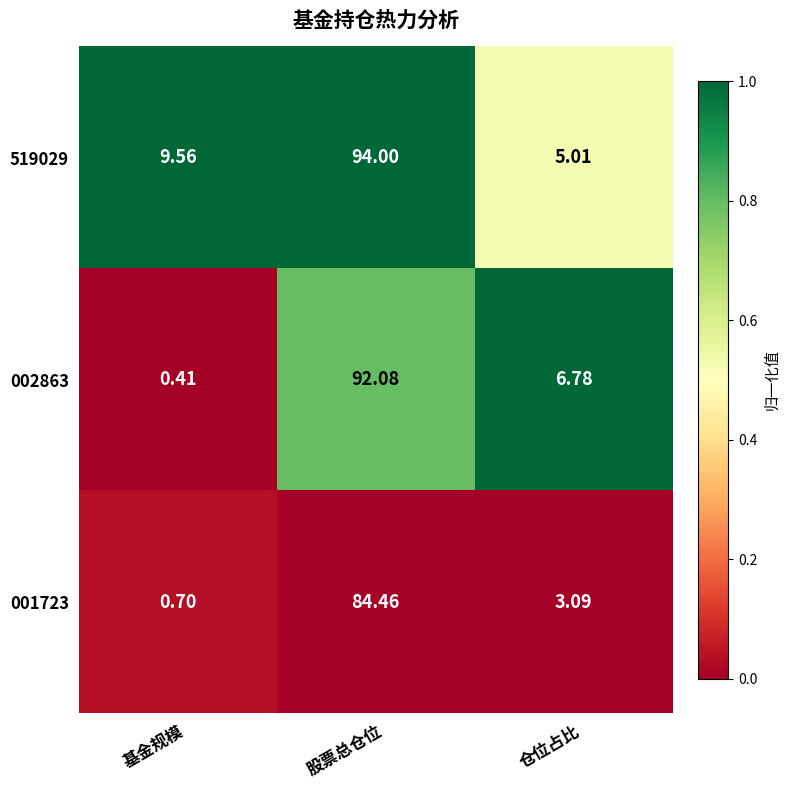

What is the total value across all series at 基金规模?

10.7